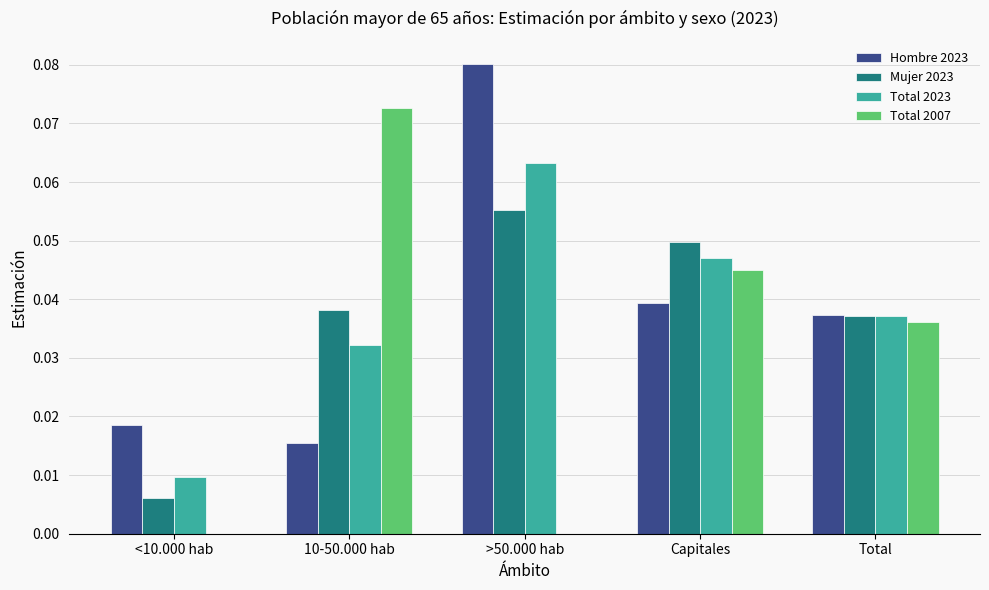

Which category has the highest value across all series?

>50.000 hab